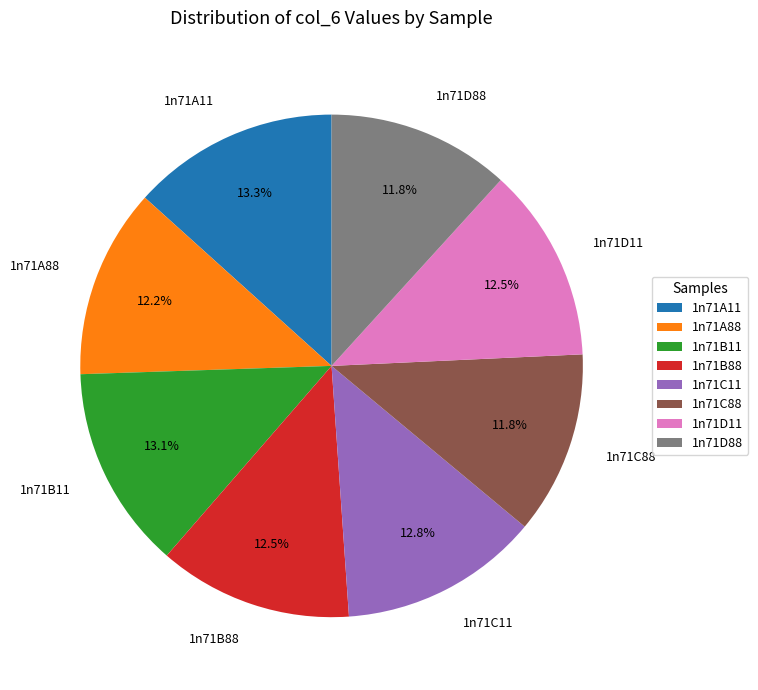

How many slices are in this pie chart?

8